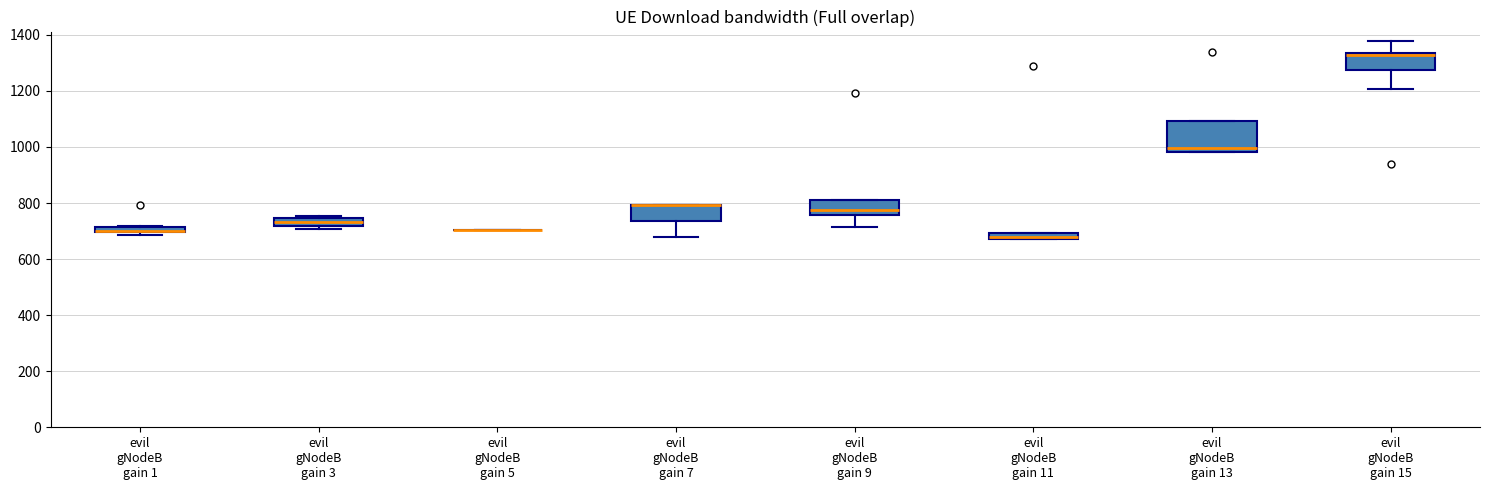

Which box is the tallest, from its lower edge to its upper edge?

evil gNodeB gain 13